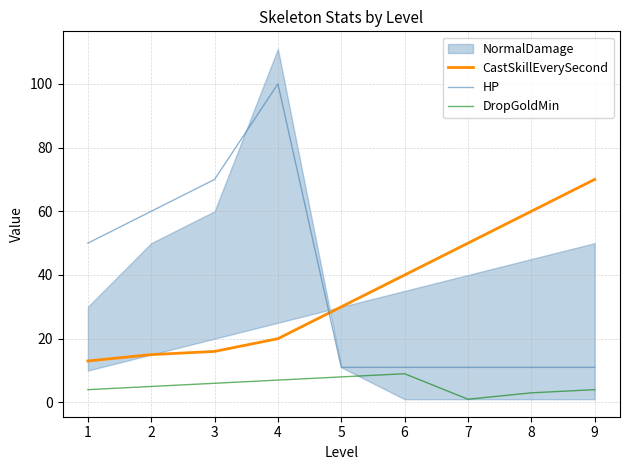

The HP series shows 60 at 2. True or false?

True